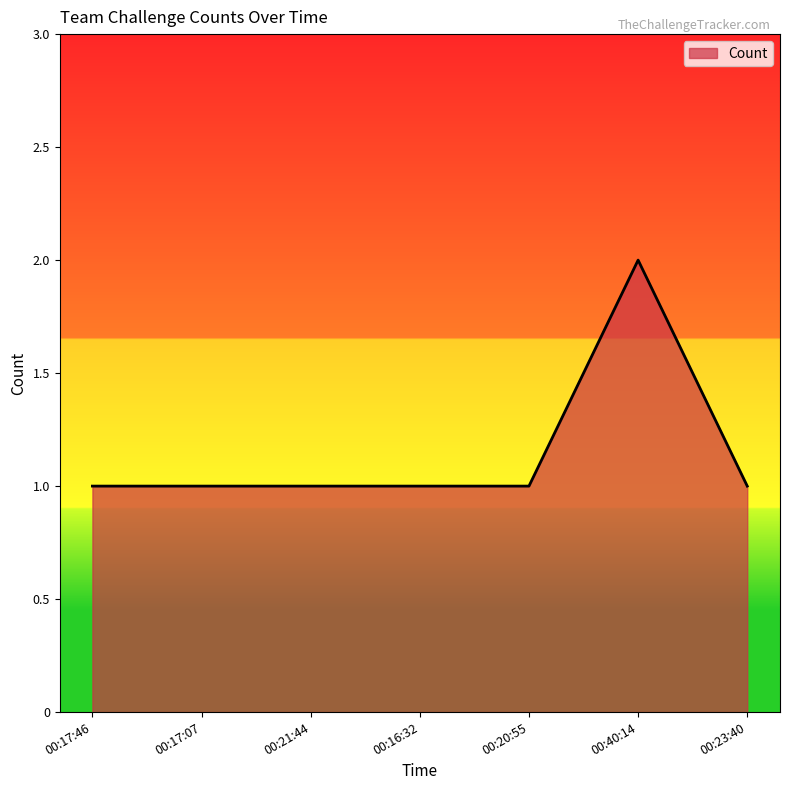

Is it true that the value at 00:40:14 is 2?

True